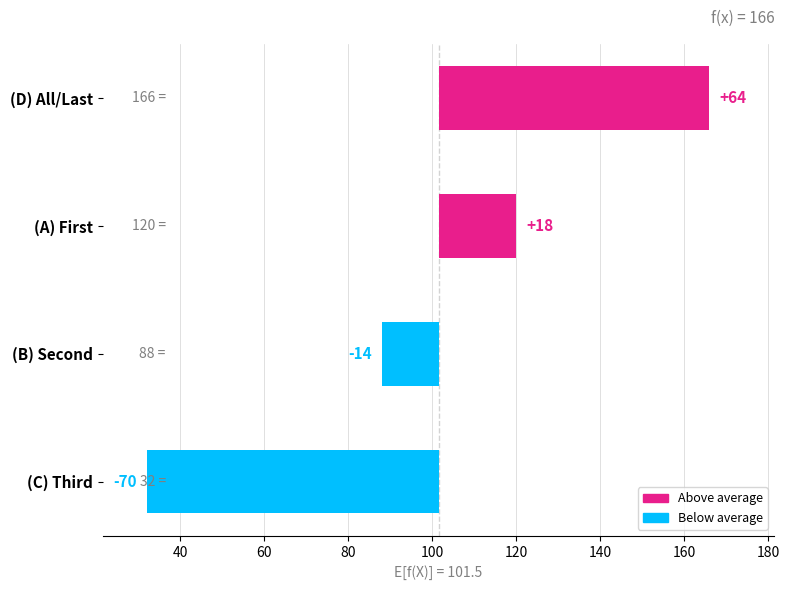

Does the chart contain any negative values?

Yes